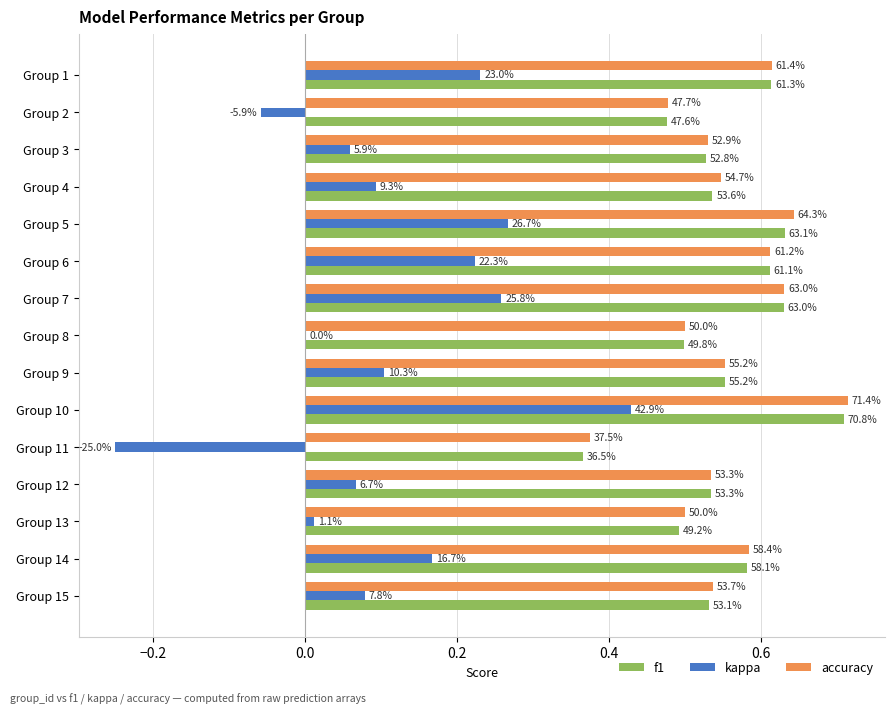

What is the average value of the accuracy series?

0.6